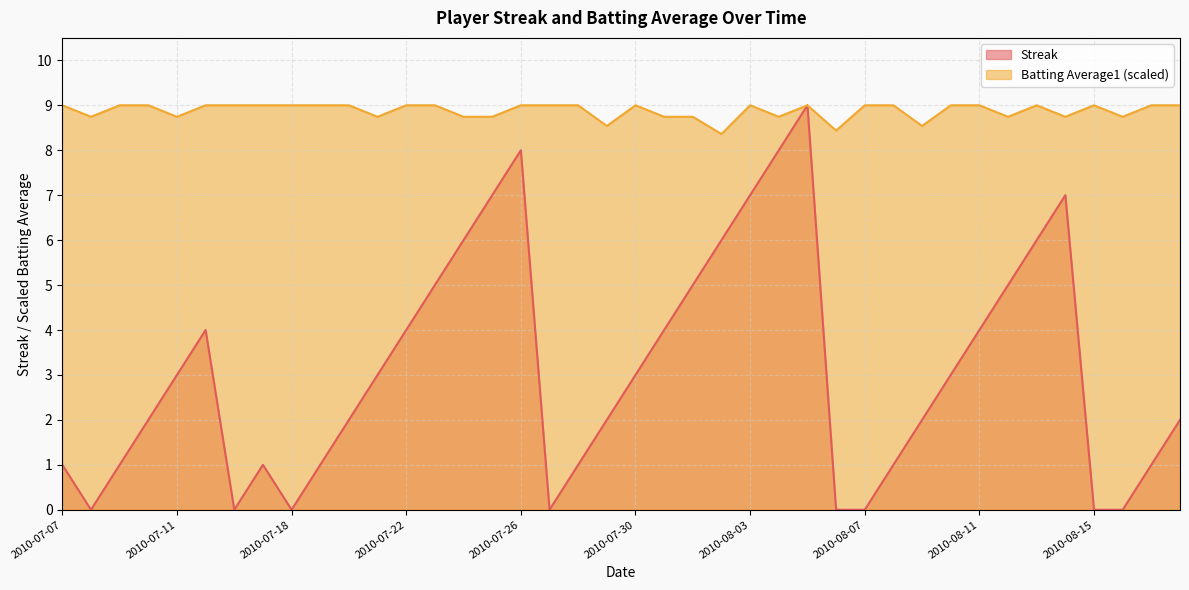

How many lines are shown in the chart?

2